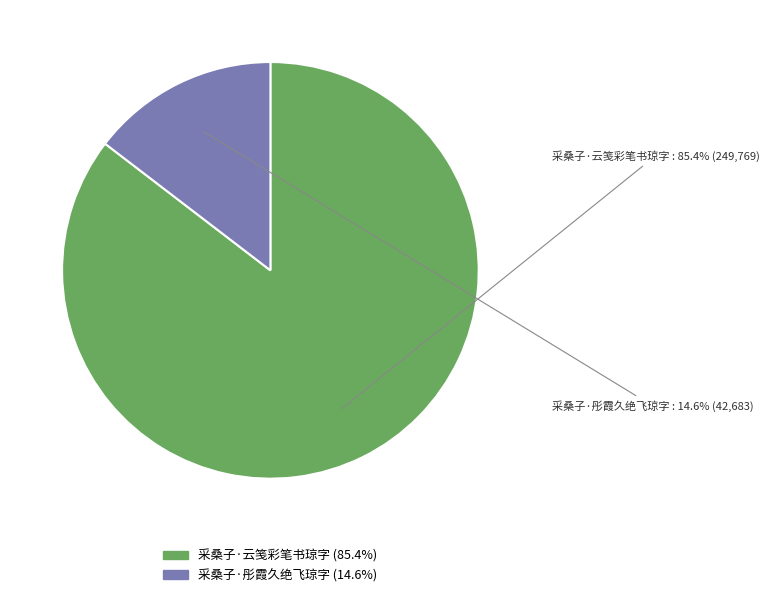

To the nearest percent, what is the difference between the 采桑子·云笺彩笔书琼字 and 采桑子·彤霞久绝飞琼字 slice percentages?

71%